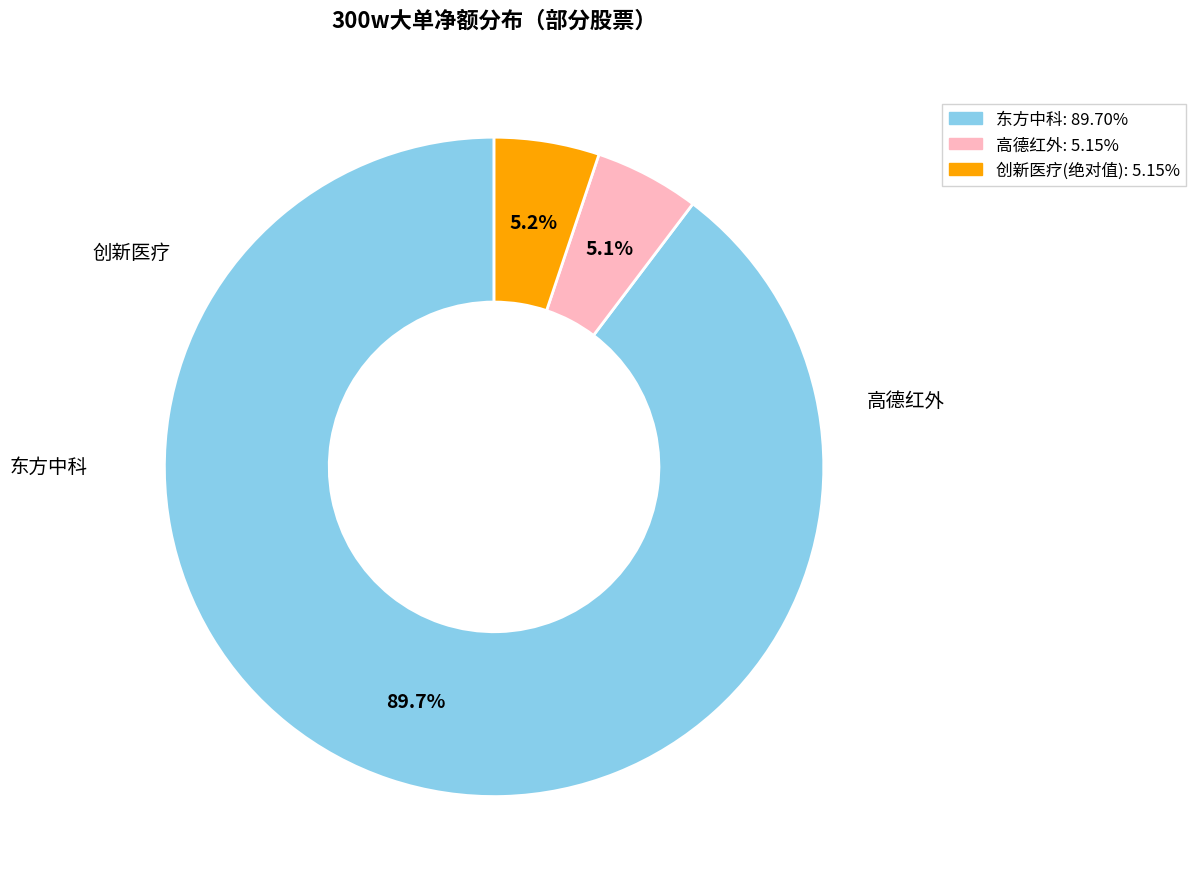

Is there any slice that represents more than half of the pie?

Yes